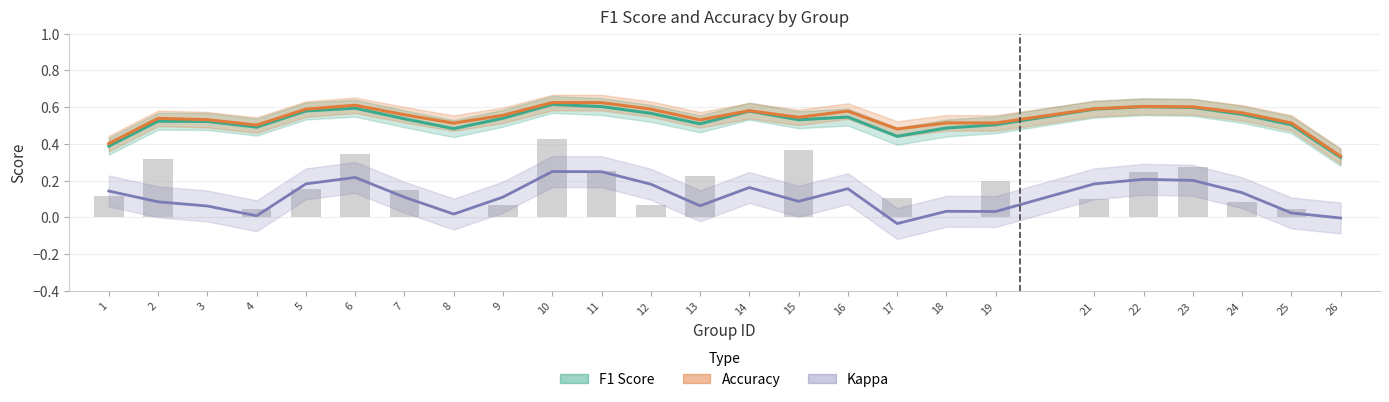

What is the maximum value for Accuracy?

0.6